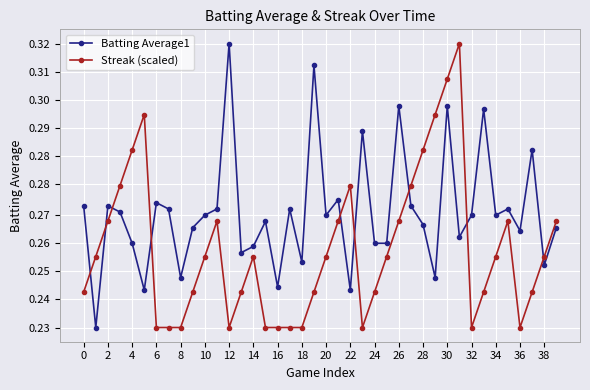

What are all the series names shown in the legend?

Batting Average1, Streak (scaled)